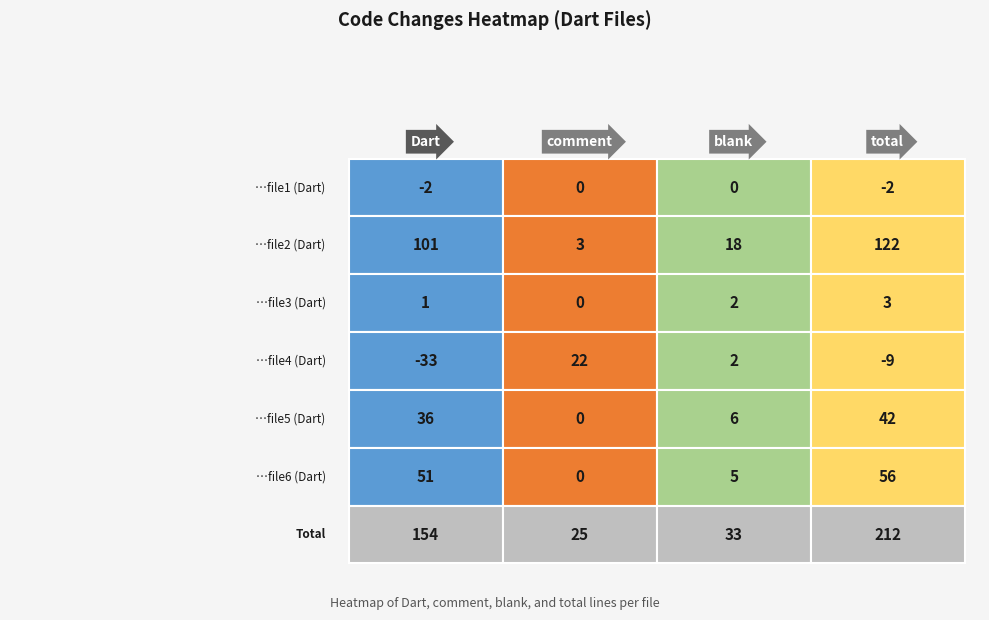

What is the minimum value for file1?

-2